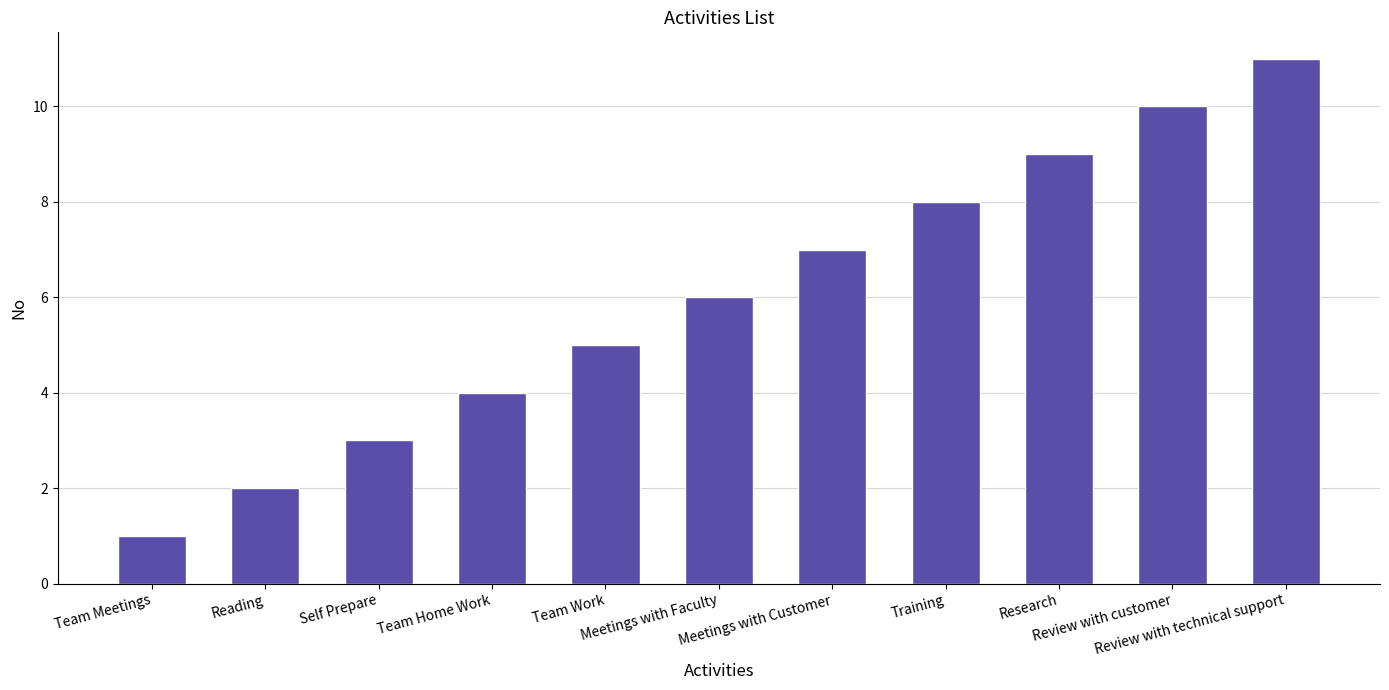

List the labels in order of value, largest first.

Review with technical support, Review with customer, Research, Training, Meetings with Customer, Meetings with Faculty, Team Work, Team Home Work, Self Prepare, Reading, Team Meetings